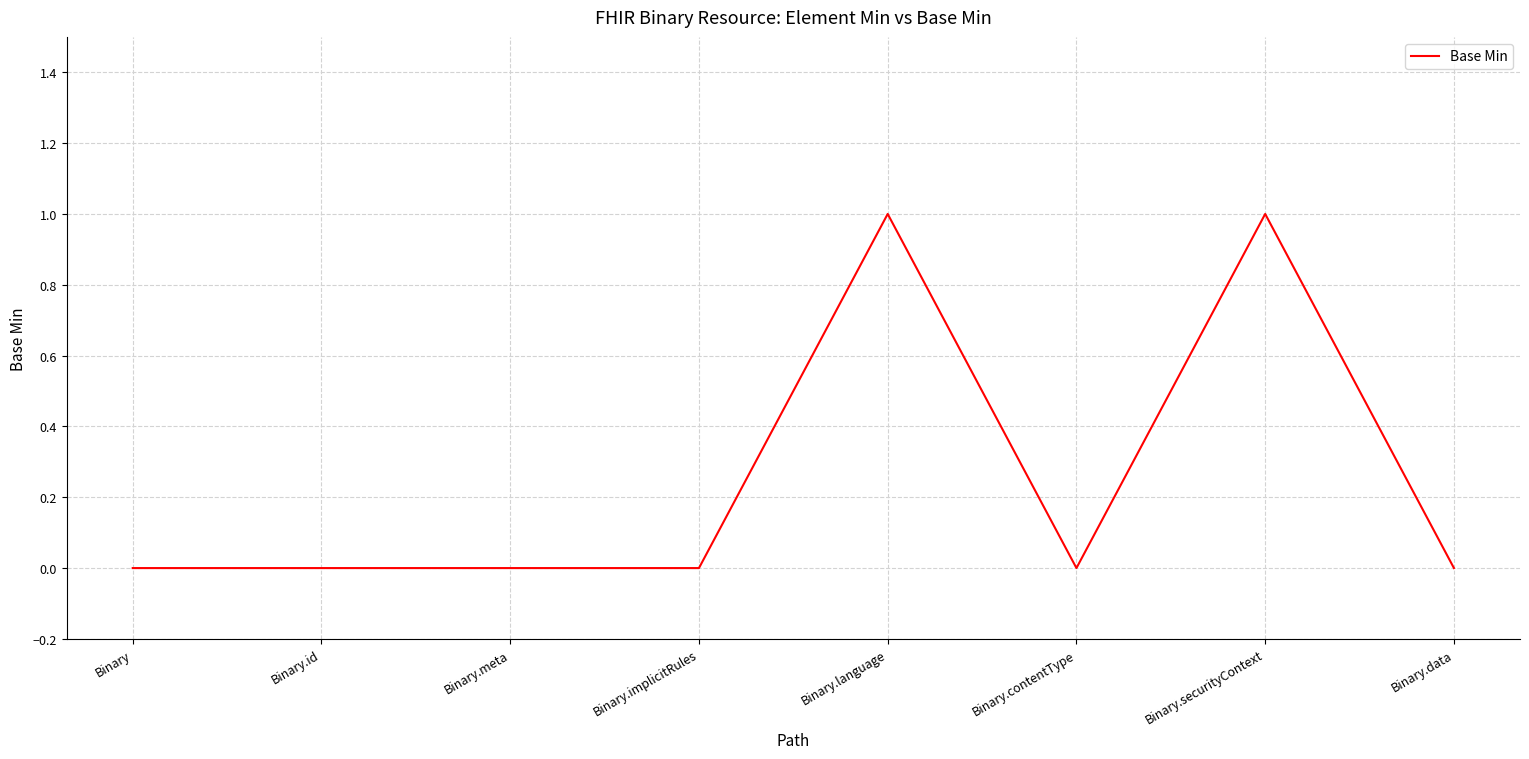

Is it true that the value at Binary.data is 0?

True